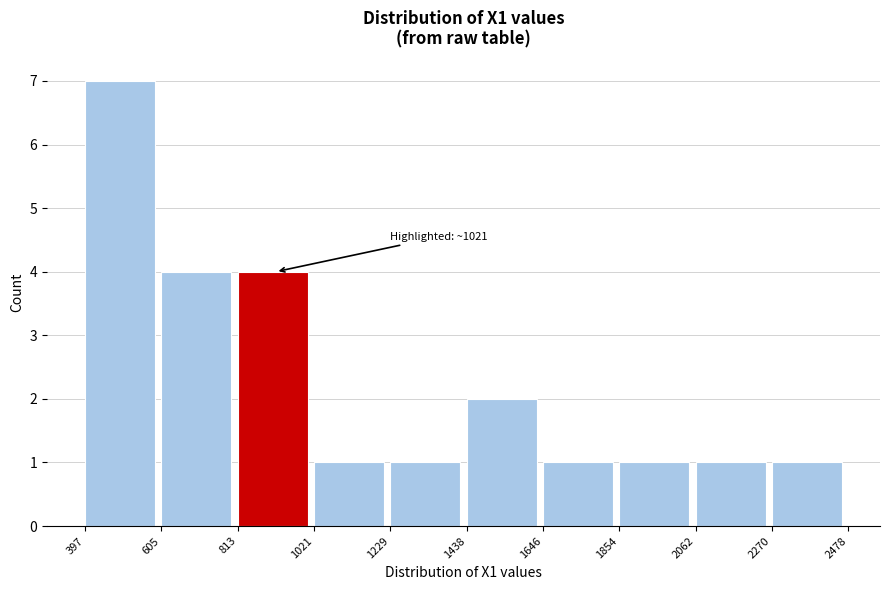

Over which range of the x-axis is the bar tallest?

397 to 605